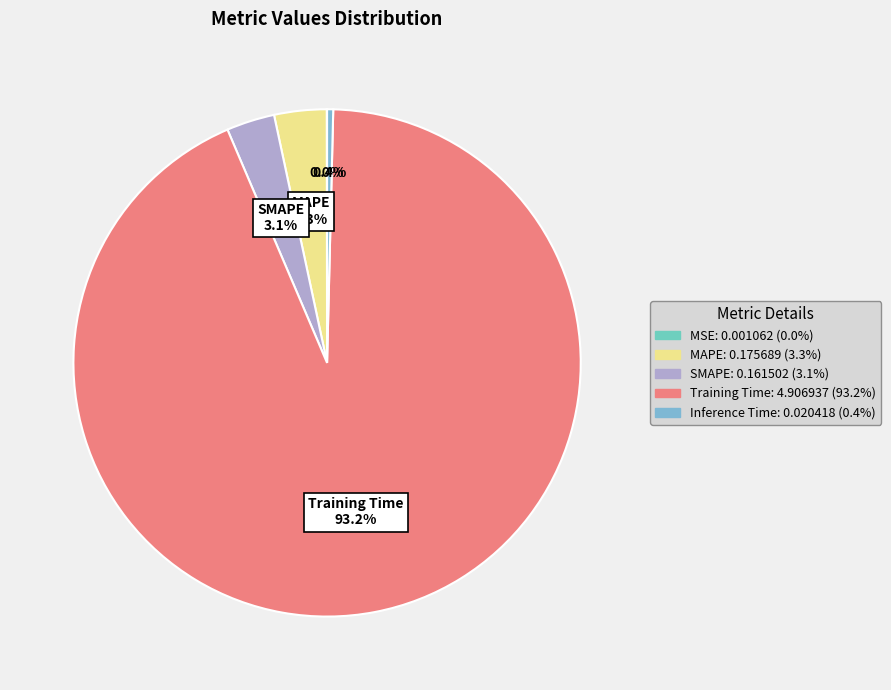

Is the sum of Inference Time and MAPE greater than half?

No